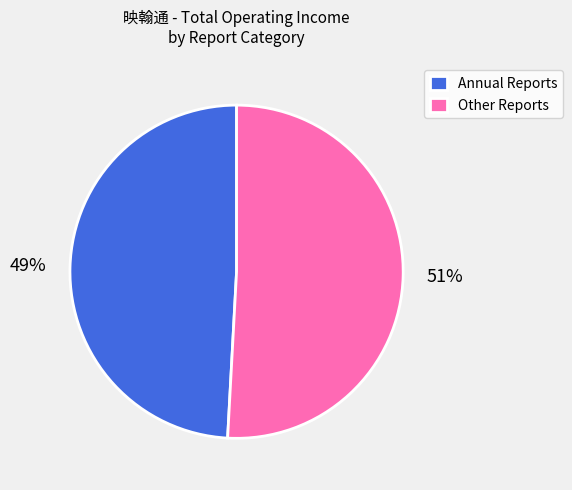

How many slices are in this pie chart?

2